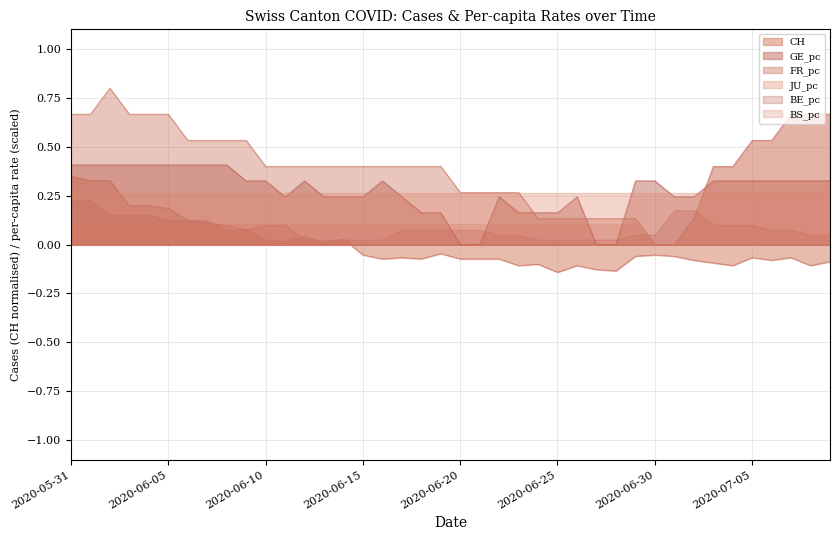

True or false: BE_pc and FR_pc cross at least once.

True